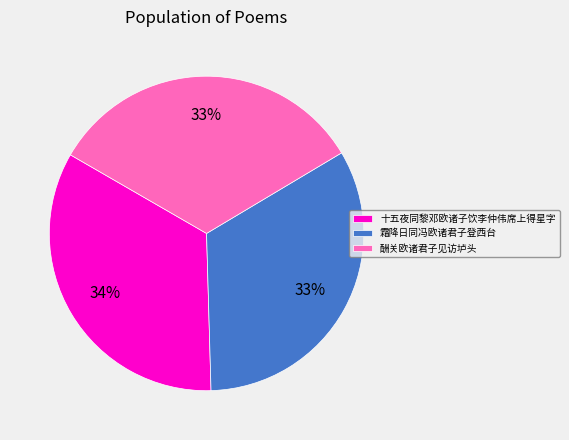

Approximately how many times larger is the value at 十五夜同黎邓欧诸子饮李仲伟席上得星字 compared to 酬关欧诸君子见访垆头?

1.0